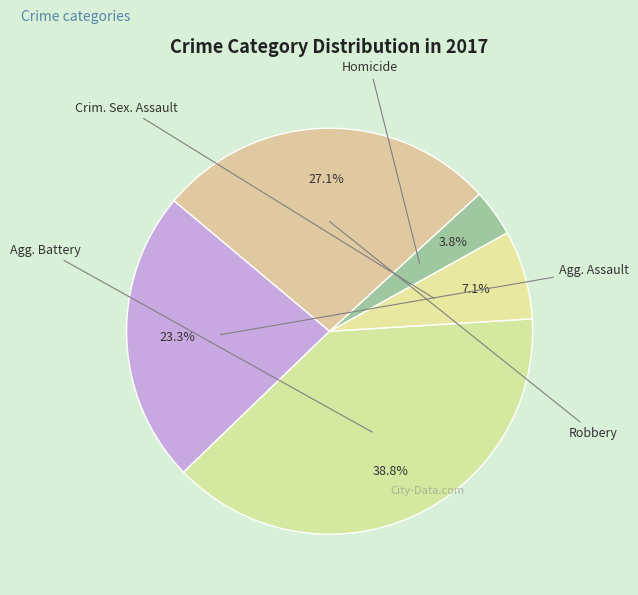

How many segments does this pie chart have?

5